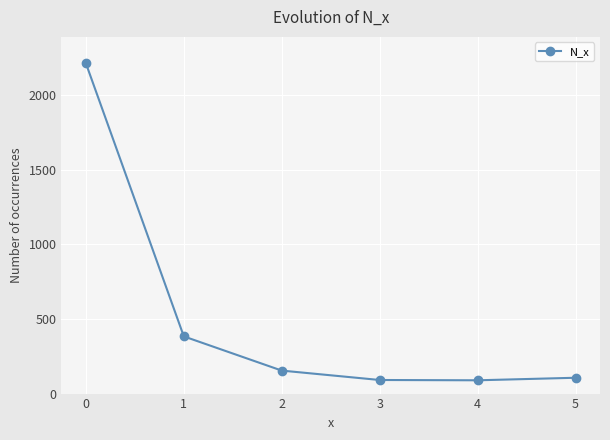

How many data points does each series have?

6